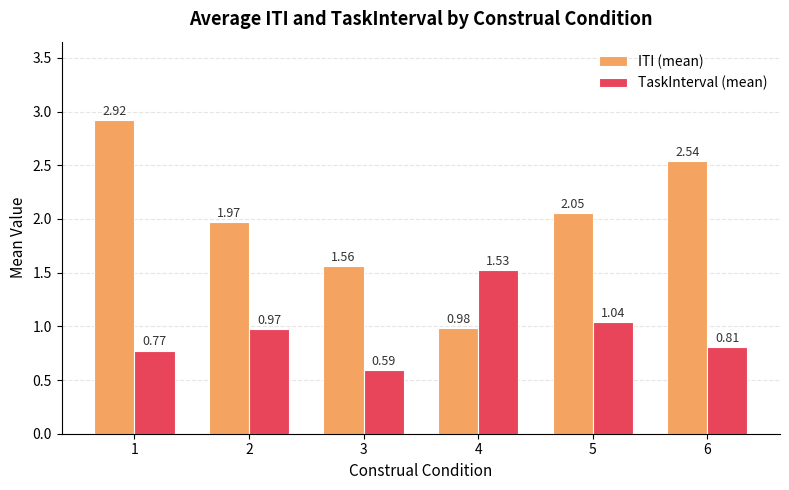

How many groups of bars are there?

6